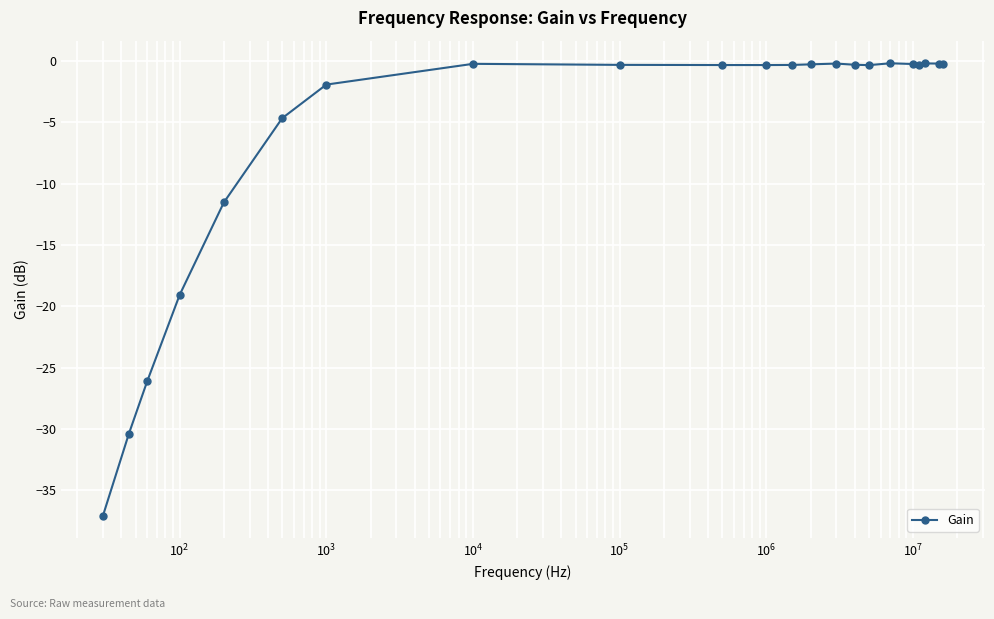

What is the difference between the maximum and minimum values?

36.9